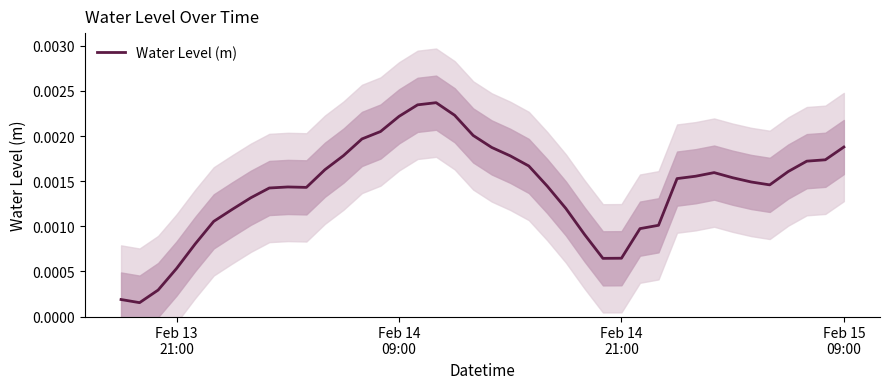

How many categories are shown in the chart?

40